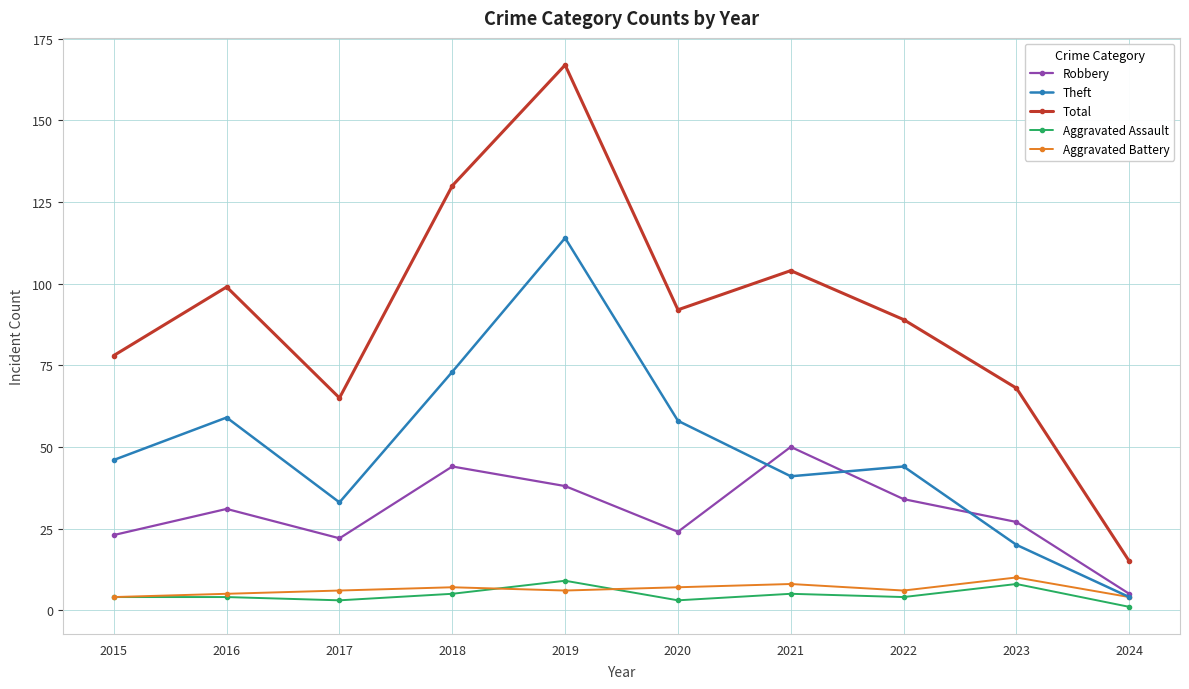

What is the value of the Aggravated Assault point at the 6th from the left?

3